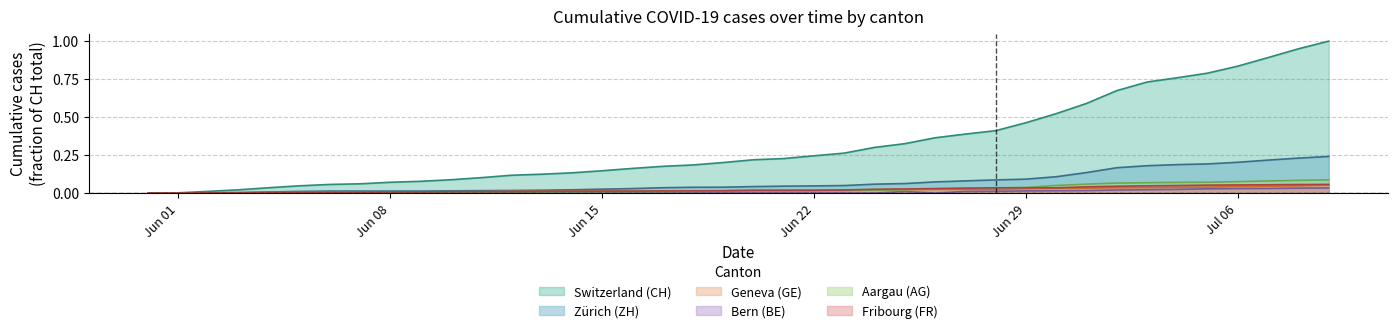

True or false: CH and AG intersect in this chart.

False